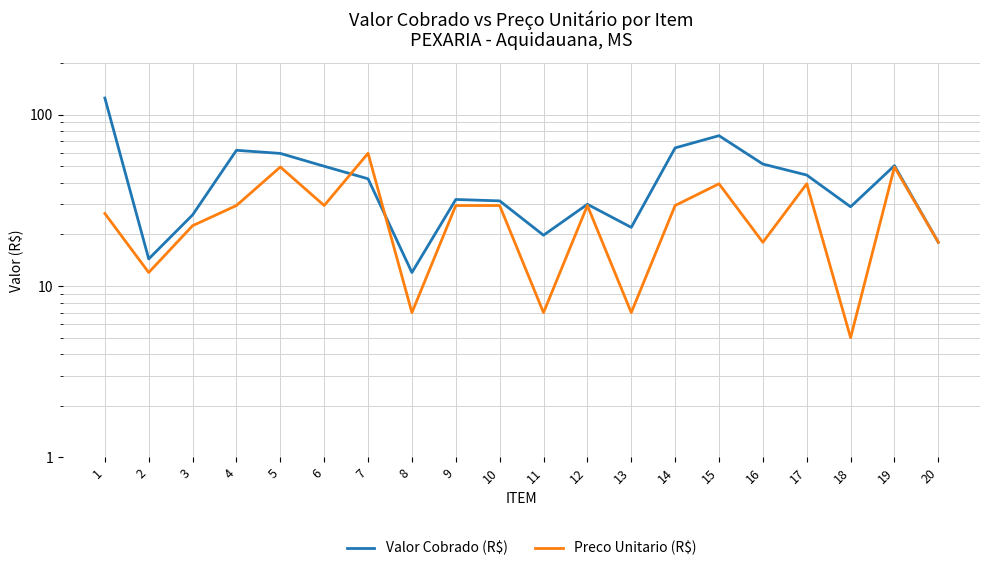

Where is the first local maximum for Valor Cobrado (R$)?

4